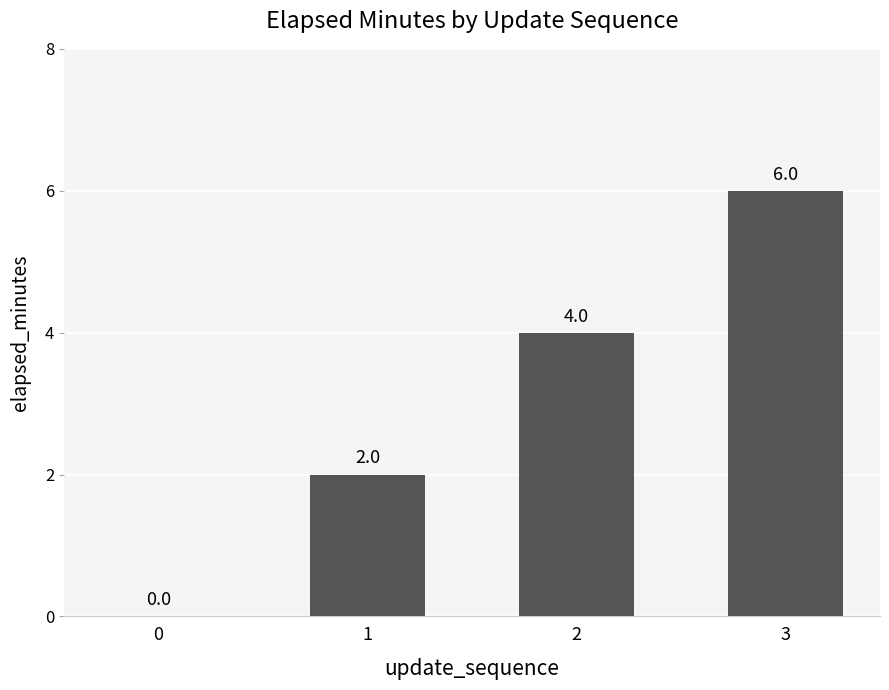

What is the maximum value shown in the chart?

6